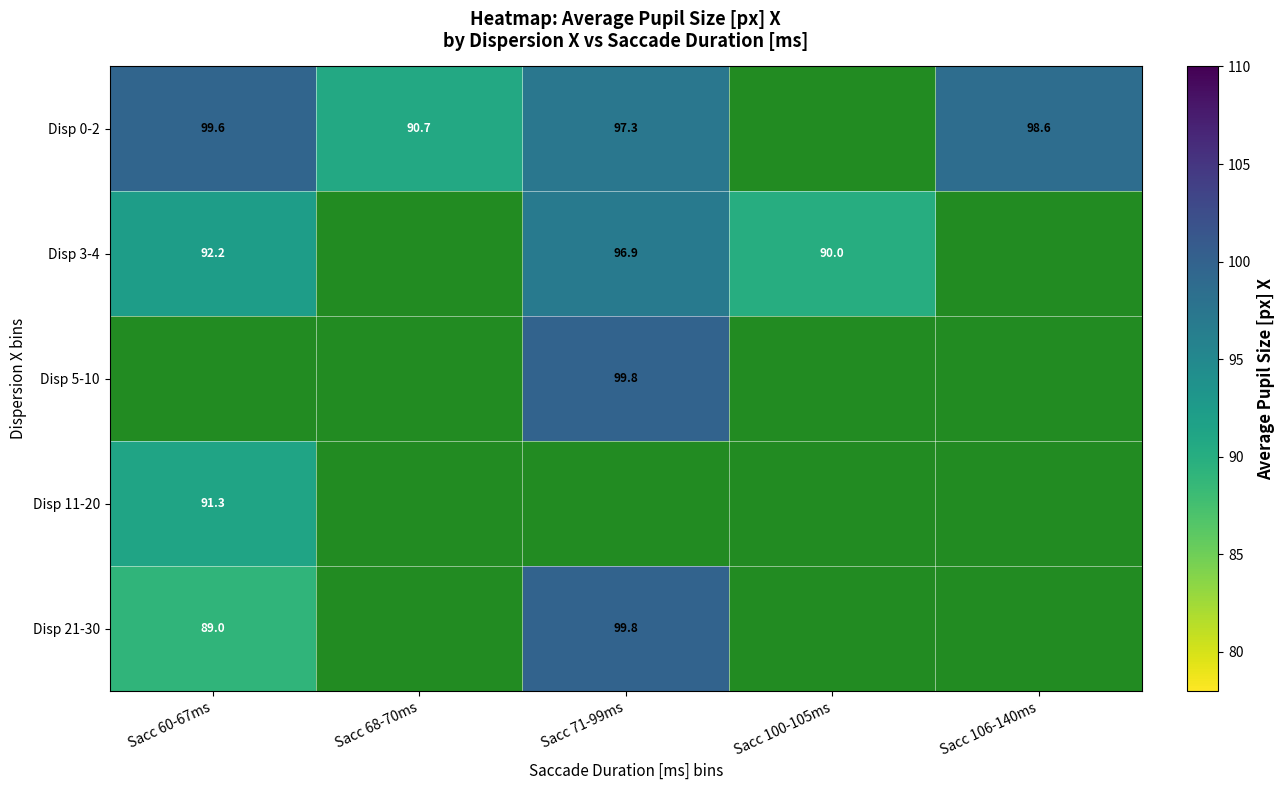

How many data points does each series have?

5